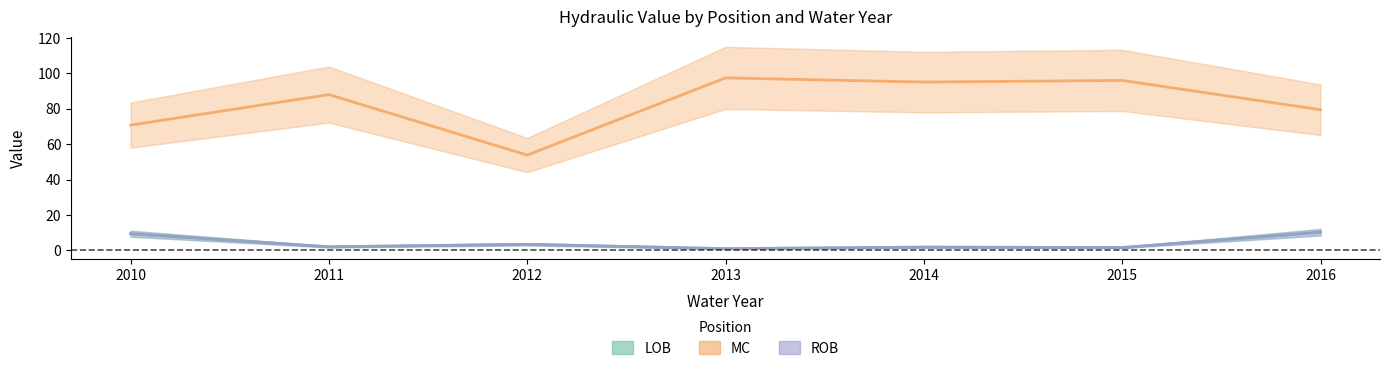

What is the average value of the MC series?

82.9